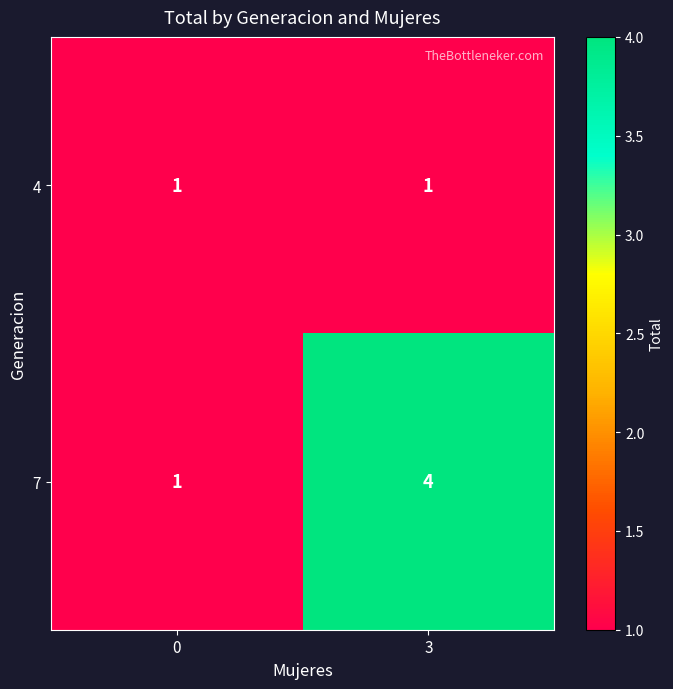

List the series in order of their overall mean, highest first.

7, 4